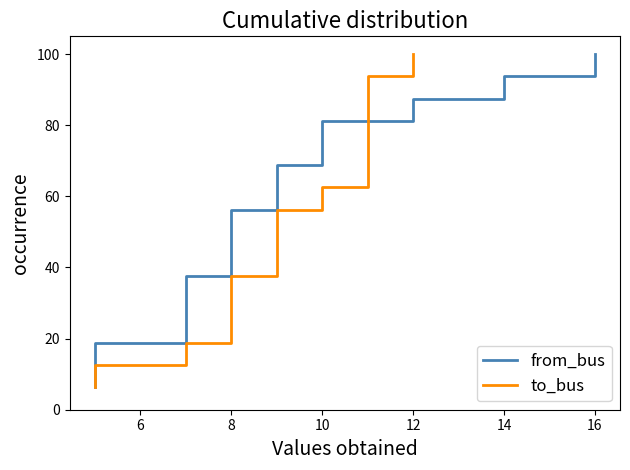

What are all the series names shown in the legend?

from_bus, to_bus